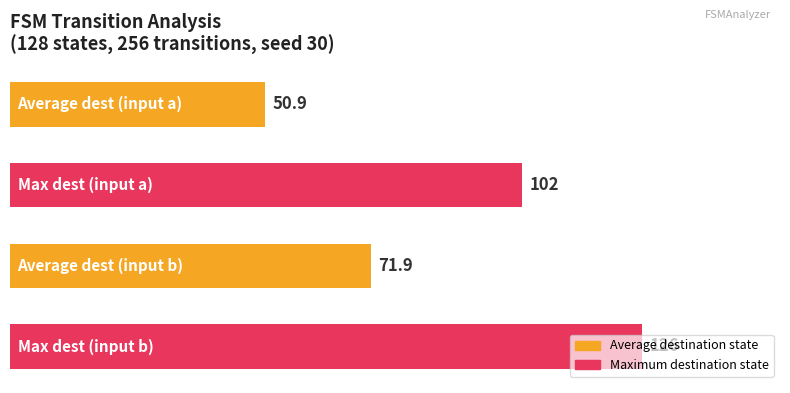

What is the greatest value displayed?

126.0